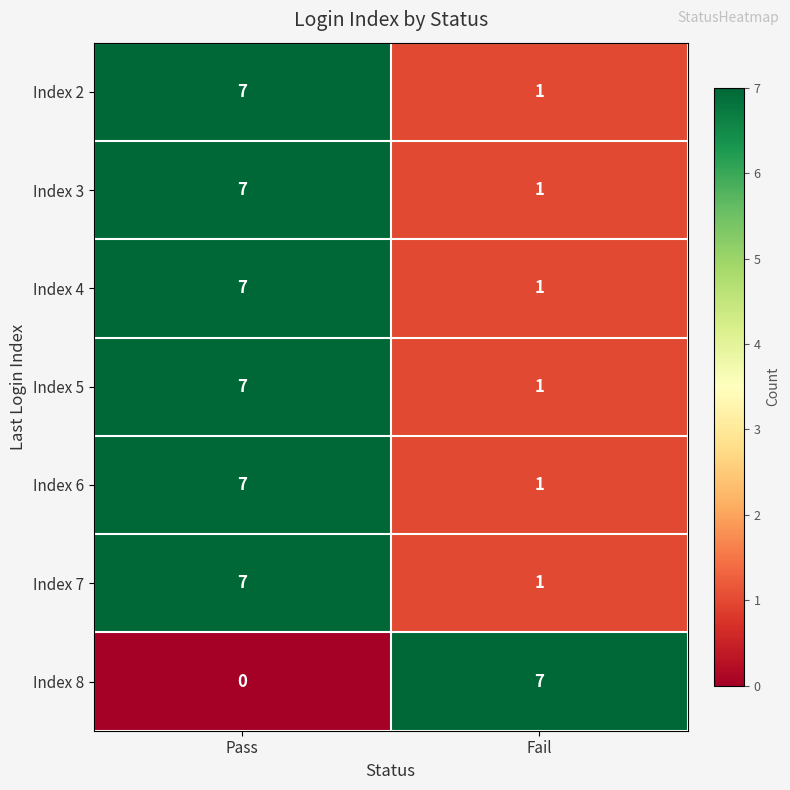

At which category is the sum across all series the highest?

Pass